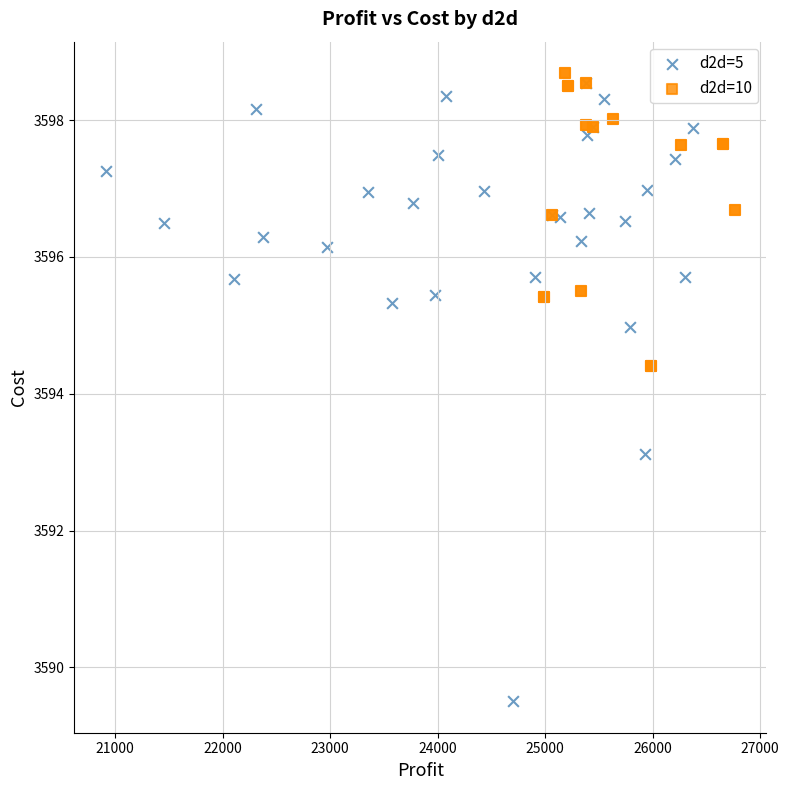

Which series contains the highest Y value?

d2d=10